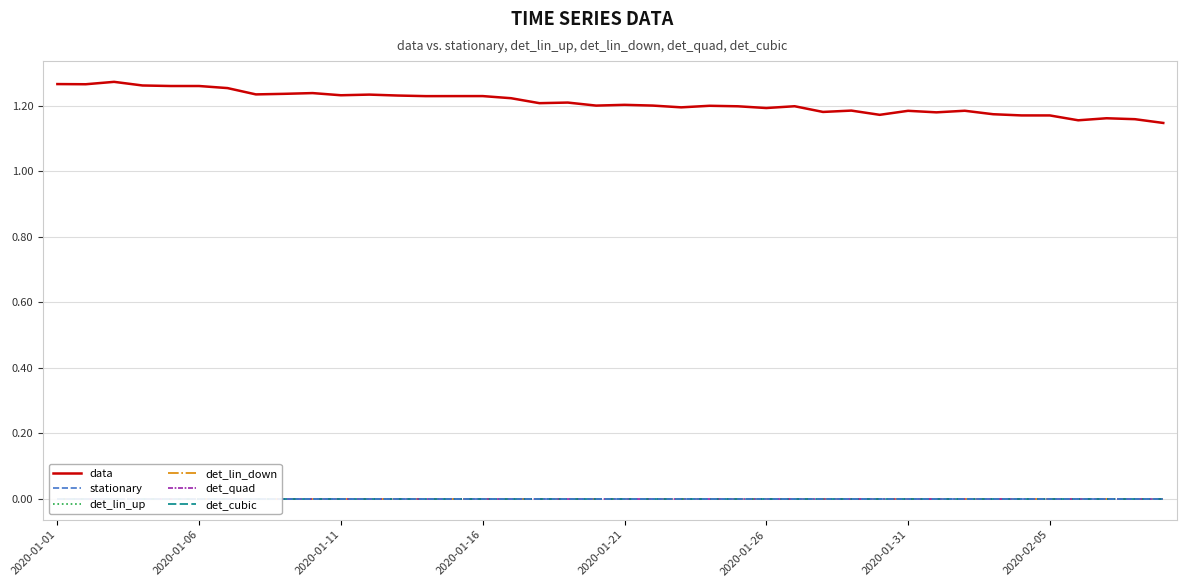

What is the difference between the data values at 36 and 2020-01-06?

0.1